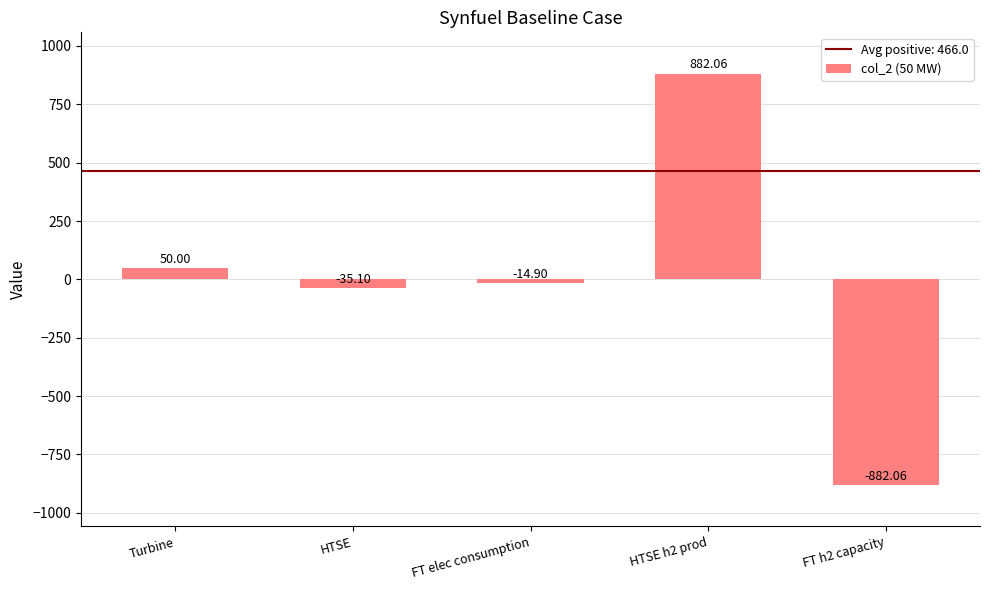

What position from the right is HTSE?

4